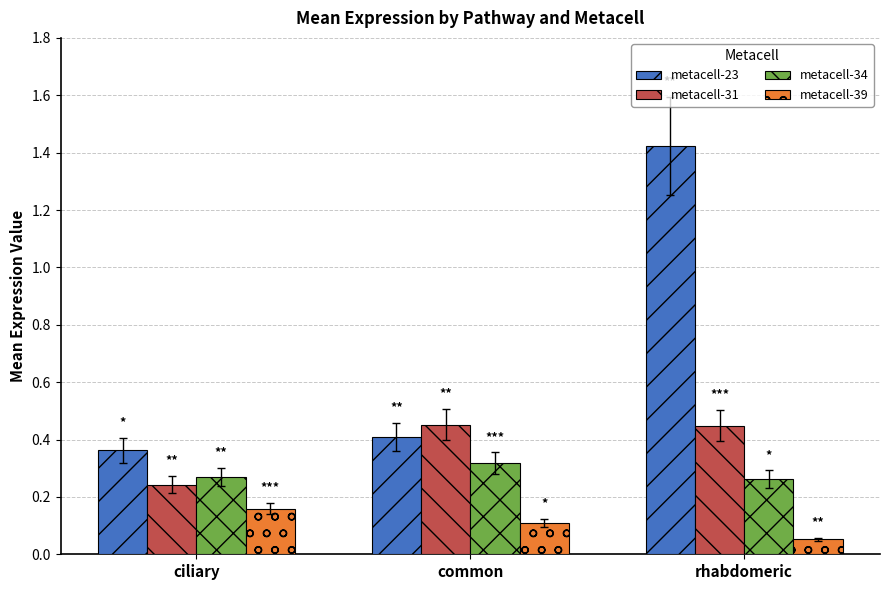

What is the total value across all series at rhabdomeric?

2.2